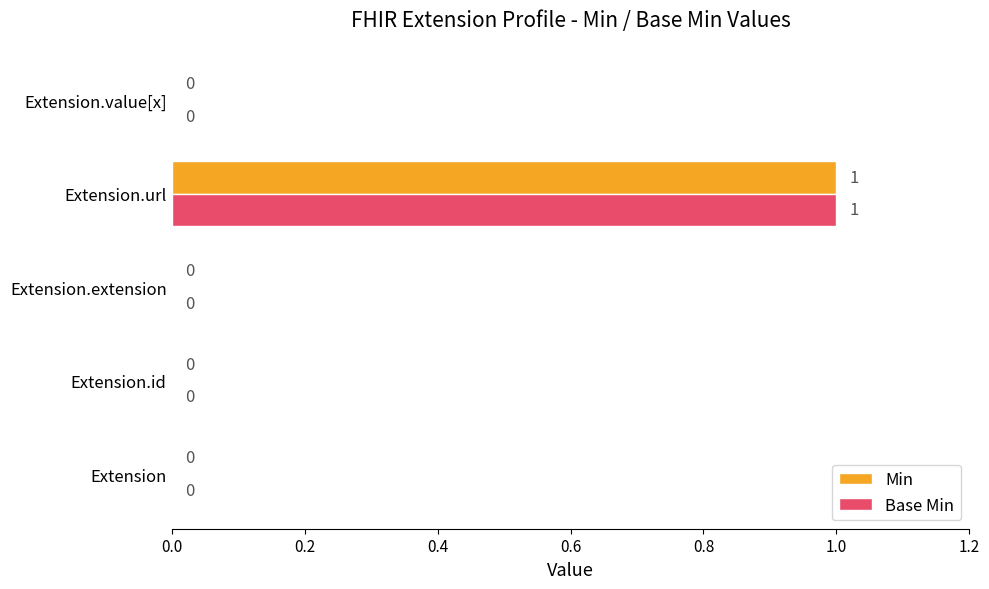

At which category does the chart reach its peak across all series?

Extension.url